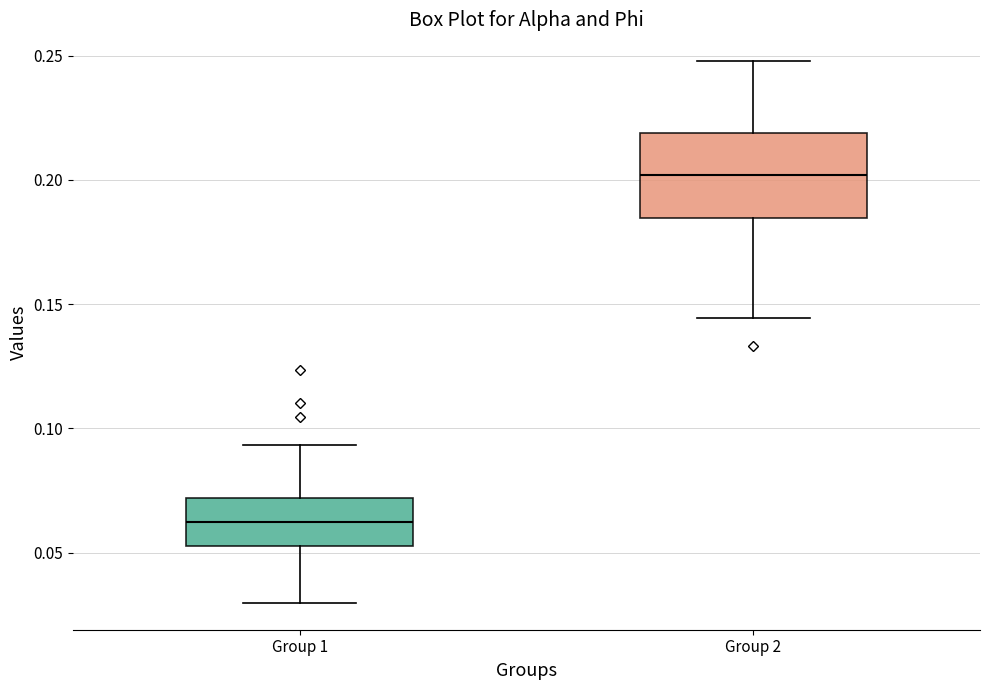

Where is the upper edge of the box for Group 2 on the y-axis? The values are not printed on the chart, so give them approximately, as read against the axis.

0.220